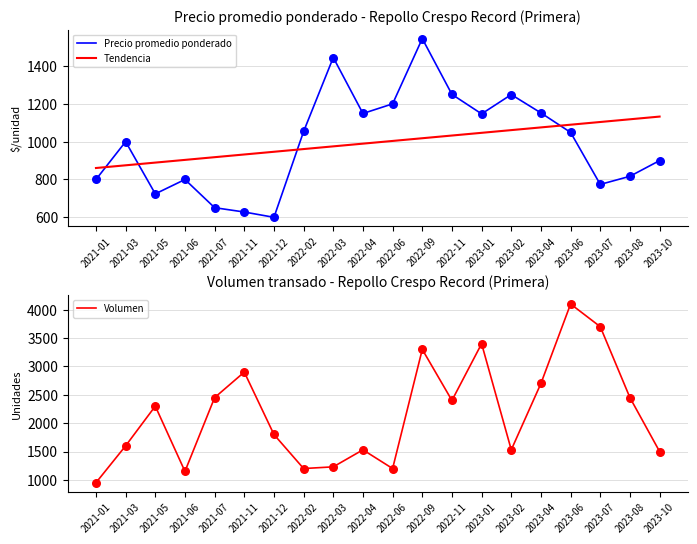

Which series has the largest Y range (max minus min)?

Volumen